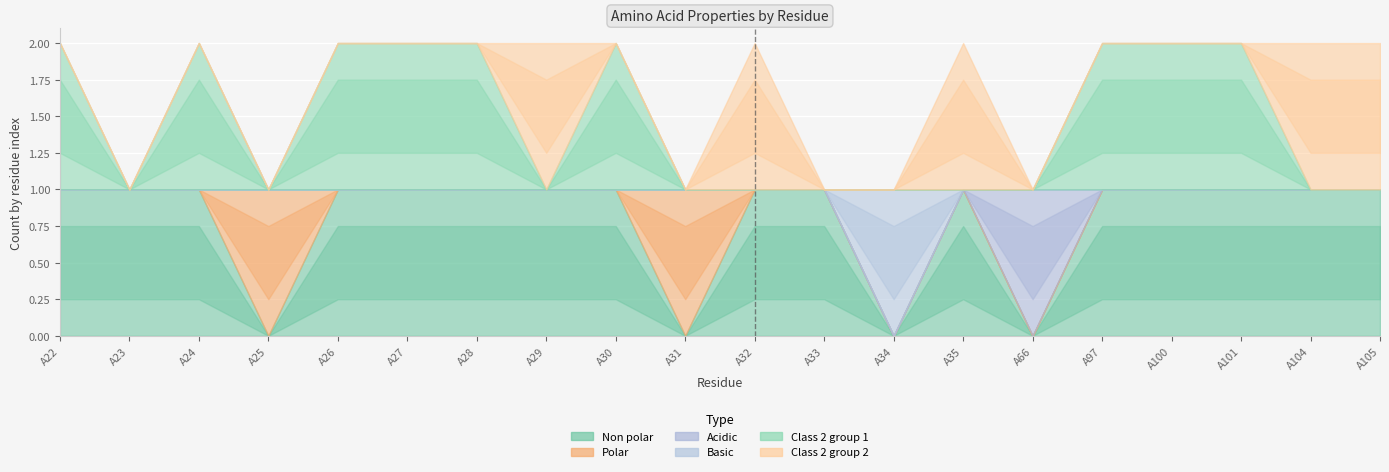

How many data points in non_polar are less than 1?

4